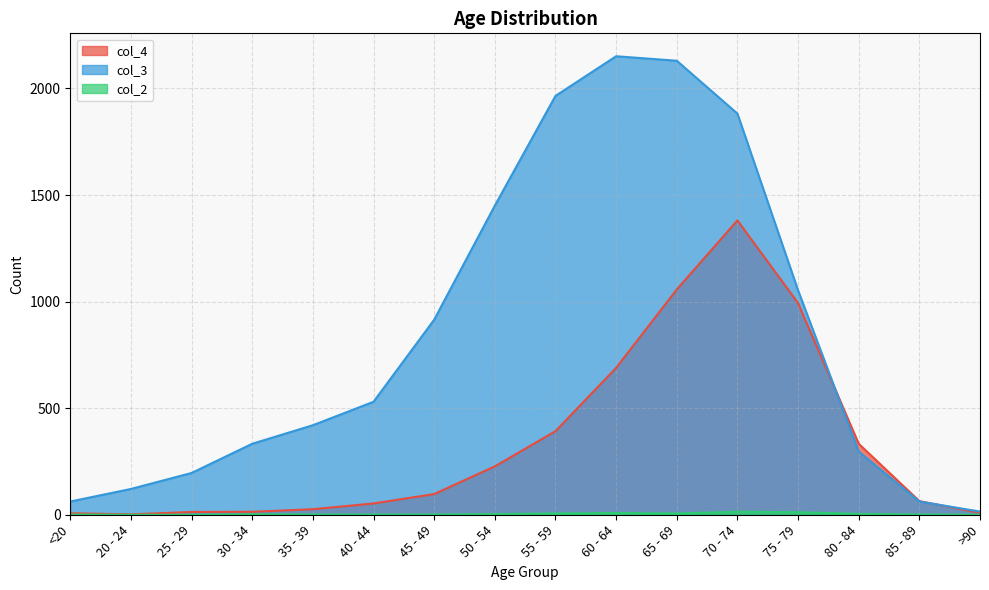

List the series in order of their peak value, lowest first.

col_2, col_4, col_3